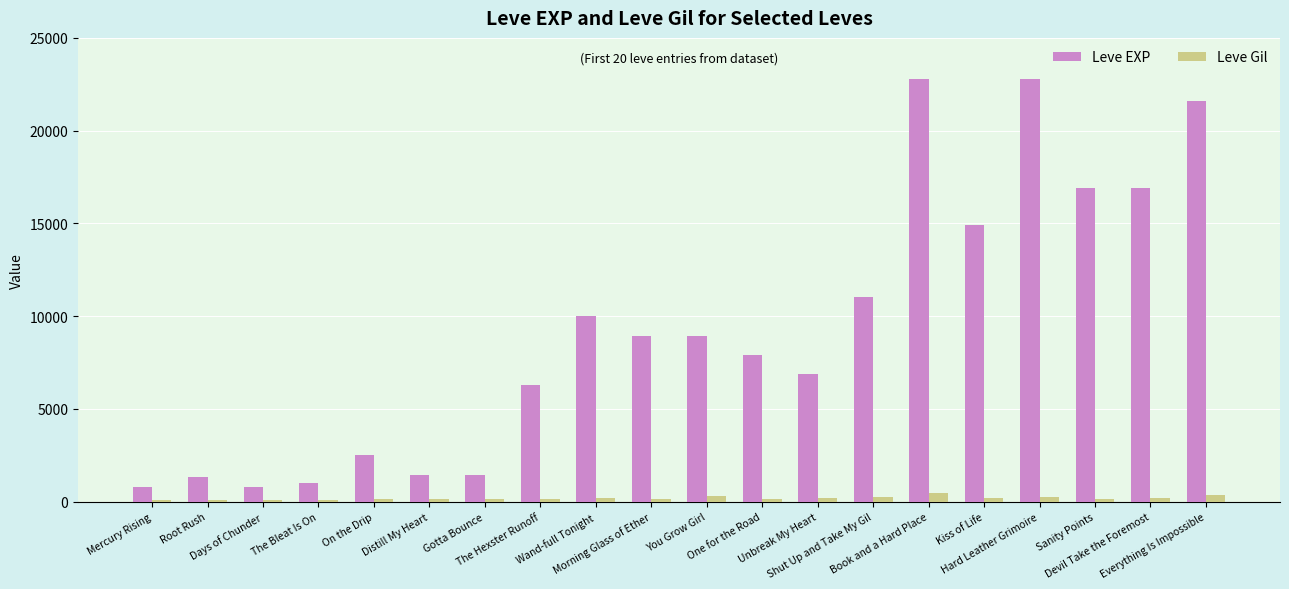

Is the value of Leve Gil at One for the Road greater than the value of Leve EXP at Days of Chunder?

No